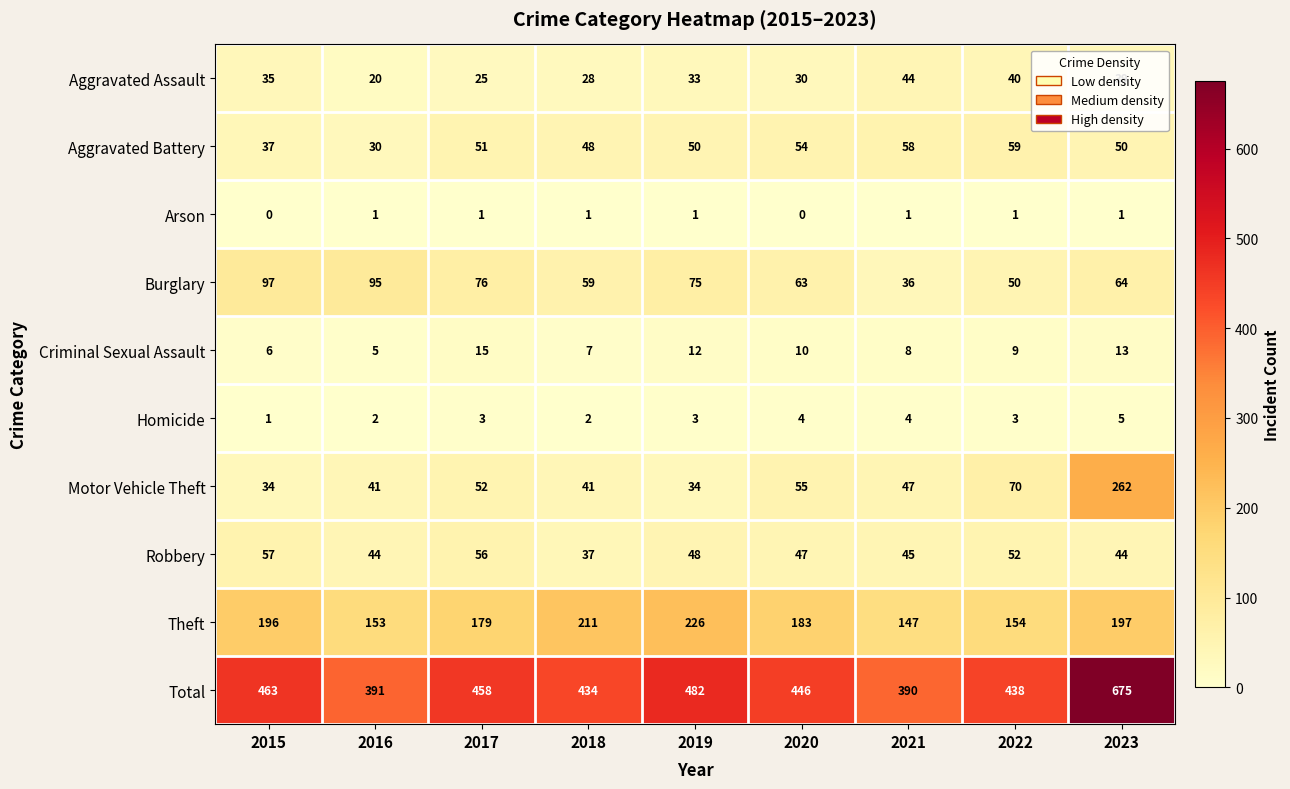

At which label is Theft closest to 186?

2020